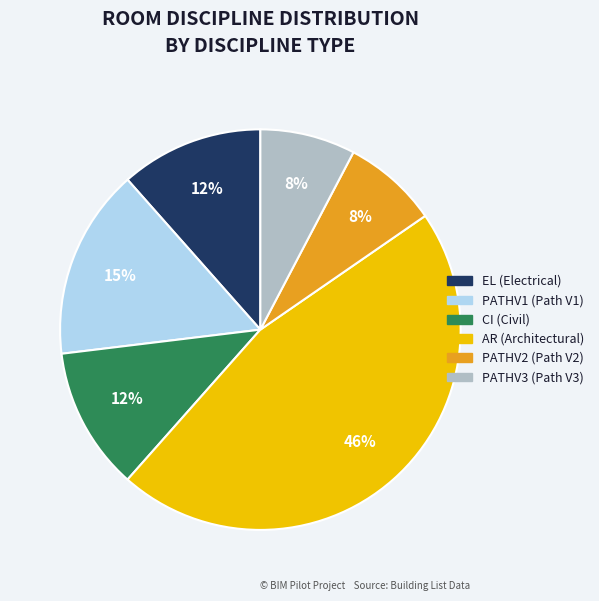

Which has a higher value, PATHV1 or PATHV3?

PATHV1